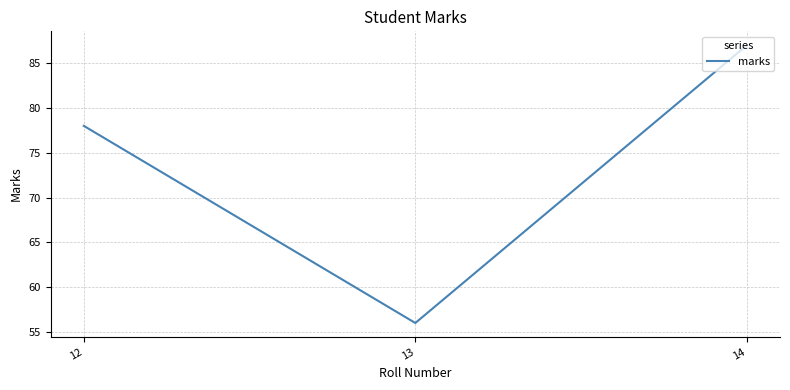

Reading left to right, what are all the values shown in this chart?

78	56	87